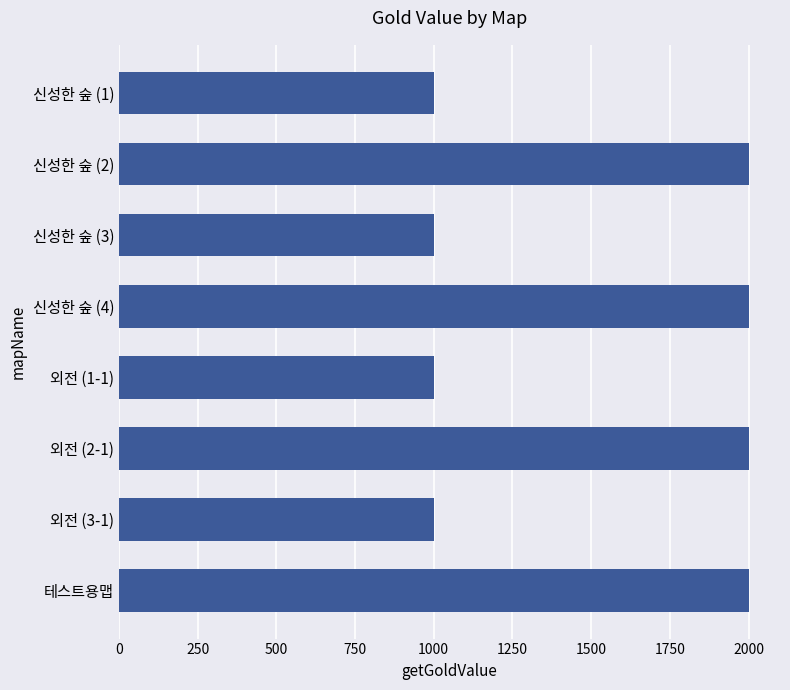

What is the difference between the maximum and second lowest values?

1000